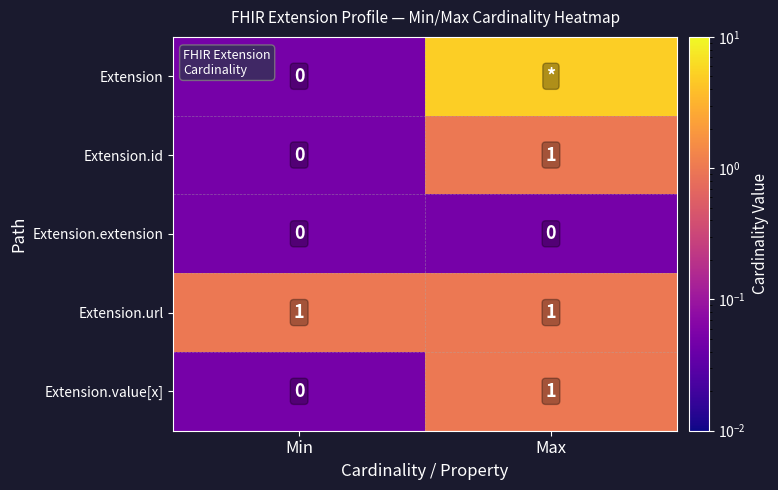

Is the value of Extension at Min greater than the value of Extension.id at Max?

No